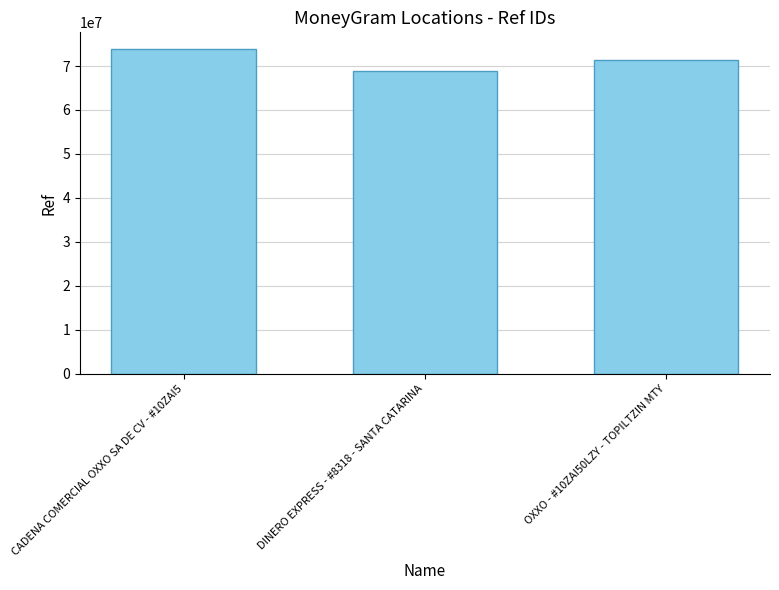

What is the difference between the values at DINERO EXPRESS - #8318 - SANTA CATARINA and OXXO - #10ZAI50LZY - TOPILTZIN MTY?

2484034